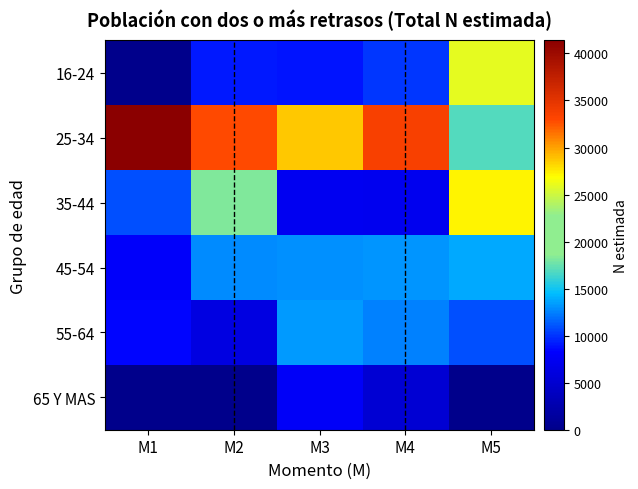

Which label corresponds to the largest value in the chart?

M1